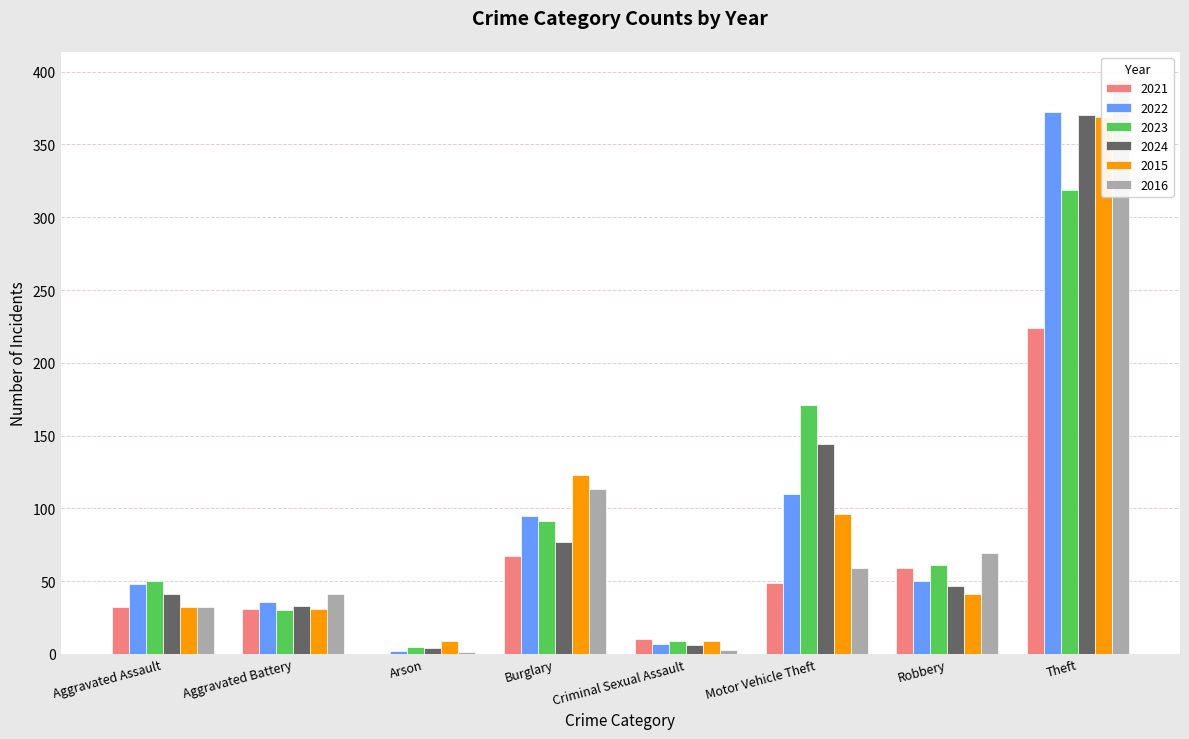

What is the label of the 8th bar from the right?

Aggravated Assault